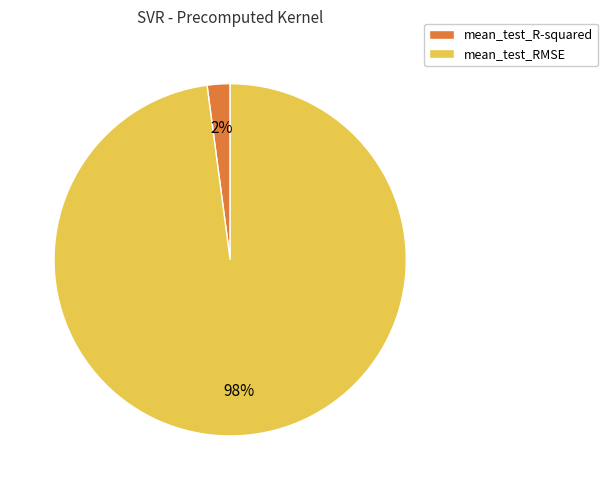

To the nearest percent, what is the average slice percentage?

50%